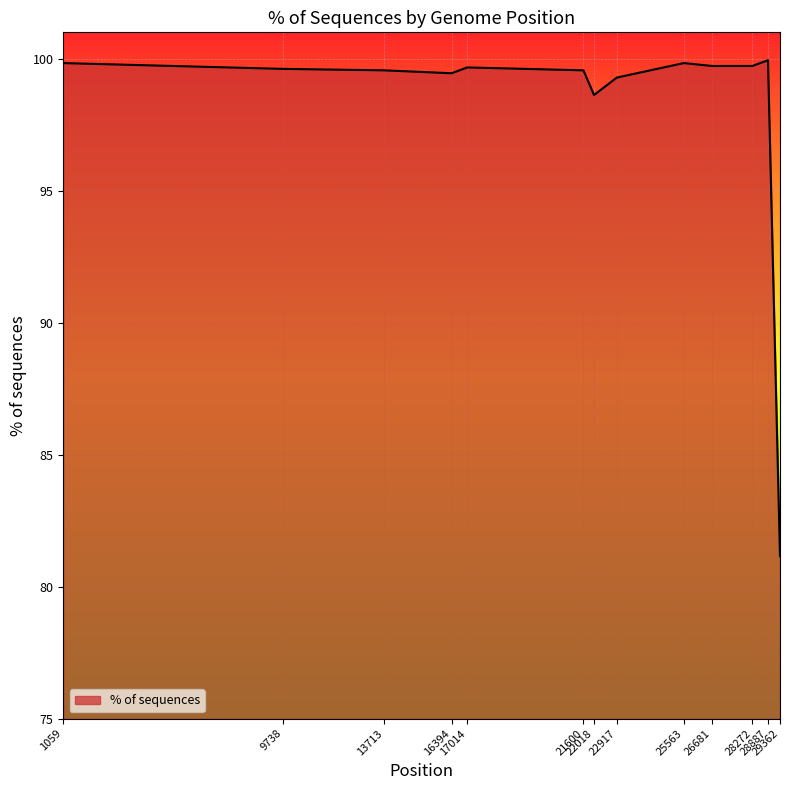

How many lines are shown in the chart?

1